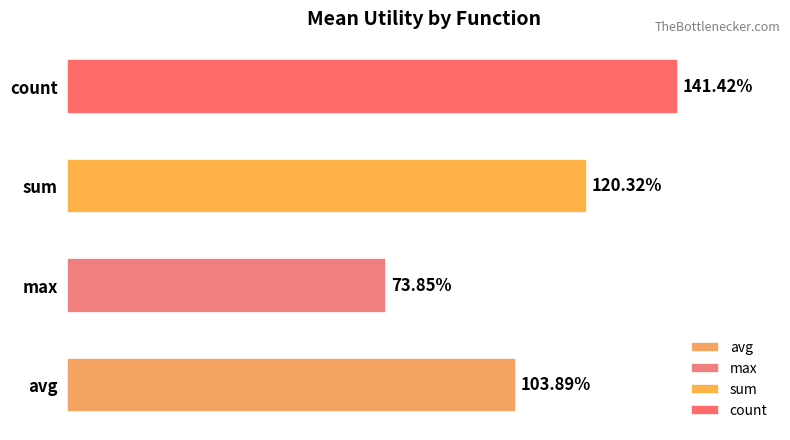

Are the bars horizontal?

Yes